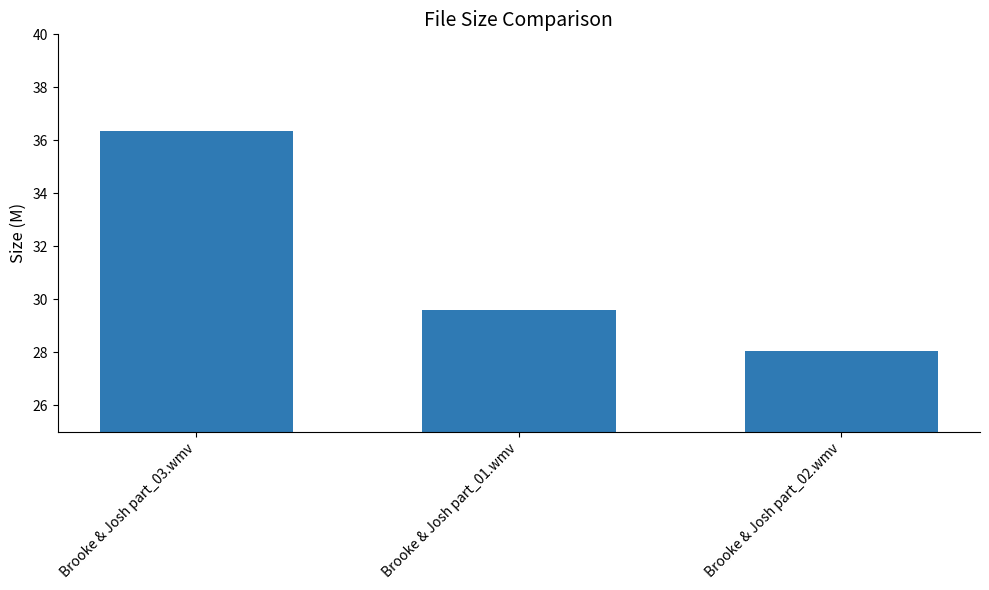

Between Brooke & Josh part_02.wmv and Brooke & Josh part_03.wmv, which is larger?

Brooke & Josh part_03.wmv